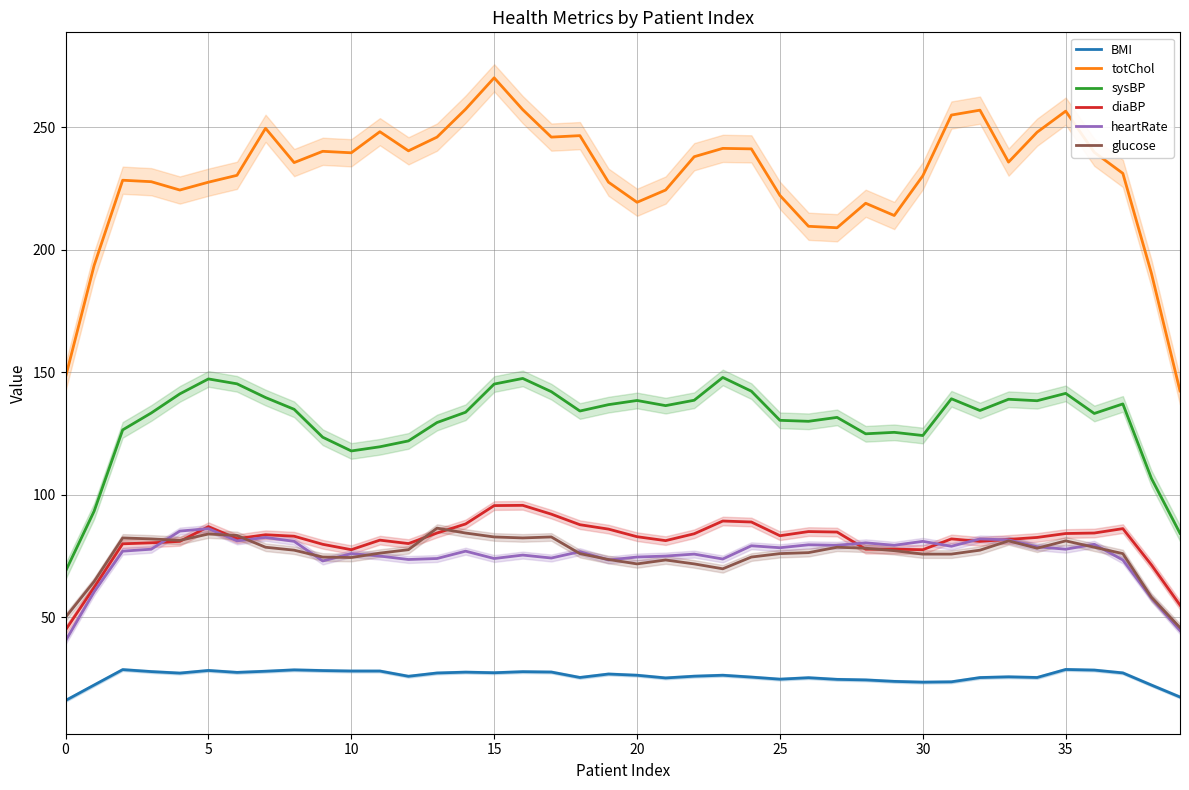

What are all the series names shown in the legend?

BMI, totChol, sysBP, diaBP, heartRate, glucose